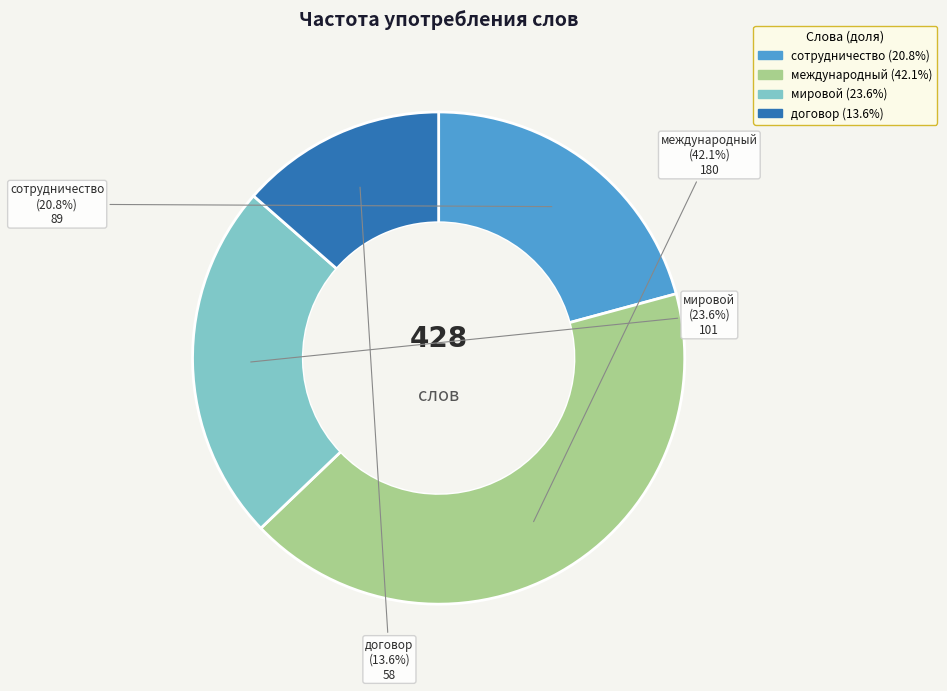

Is there any slice that represents more than half of the pie?

No